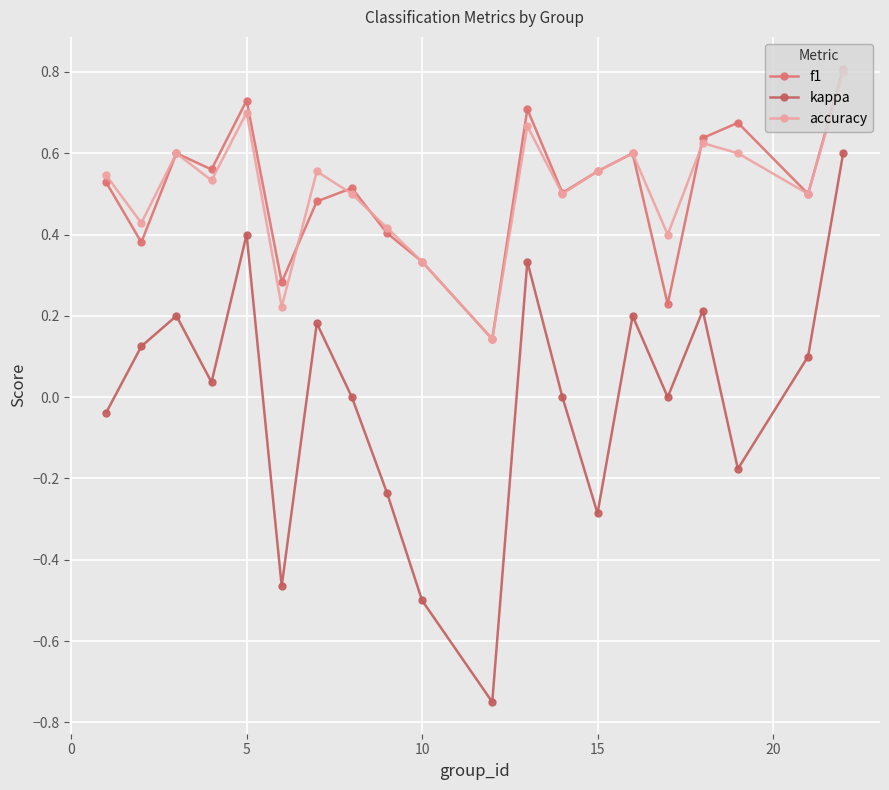

What is the minimum value shown in the chart?

-0.8